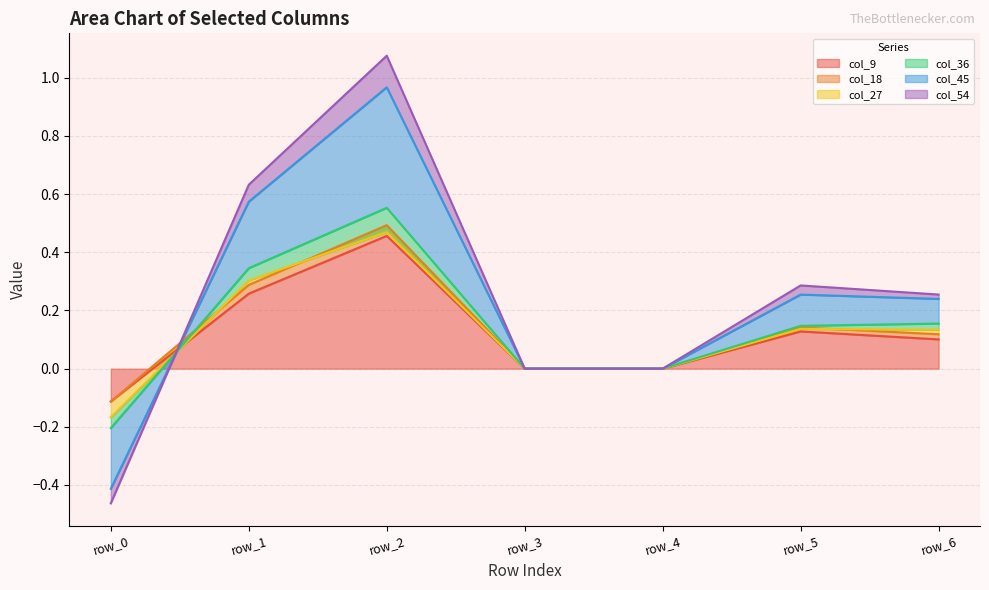

How many data points in col_9 are less than 0?

1